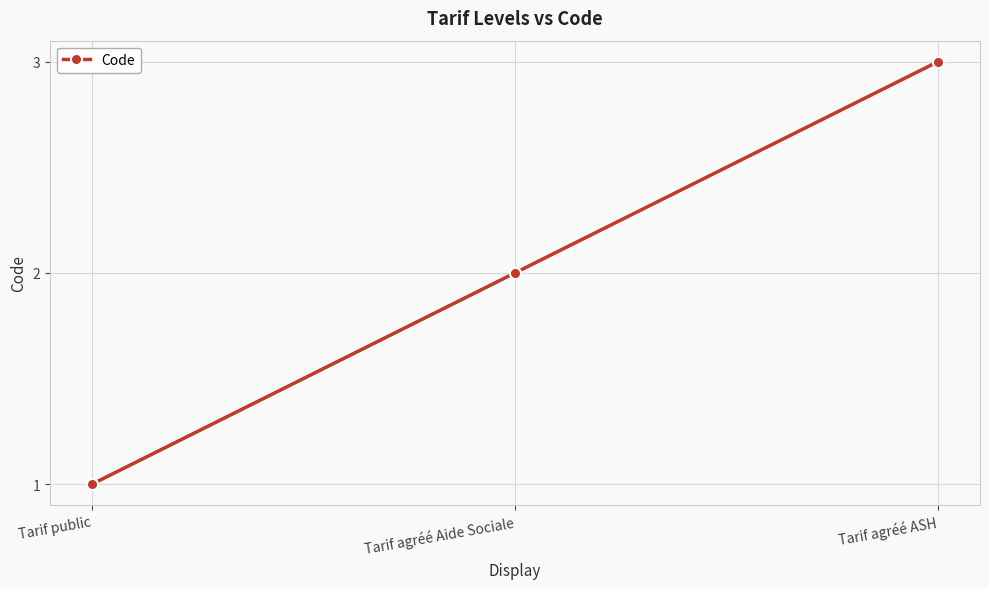

Rank the categories by value from lowest to highest.

Tarif public, Tarif agréé Aide Sociale, Tarif agréé ASH